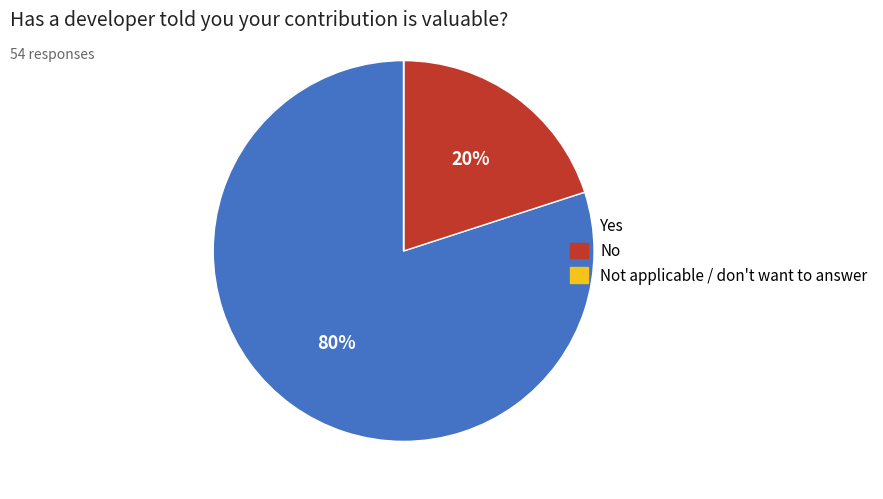

To the nearest percent, what is the average slice percentage?

33%